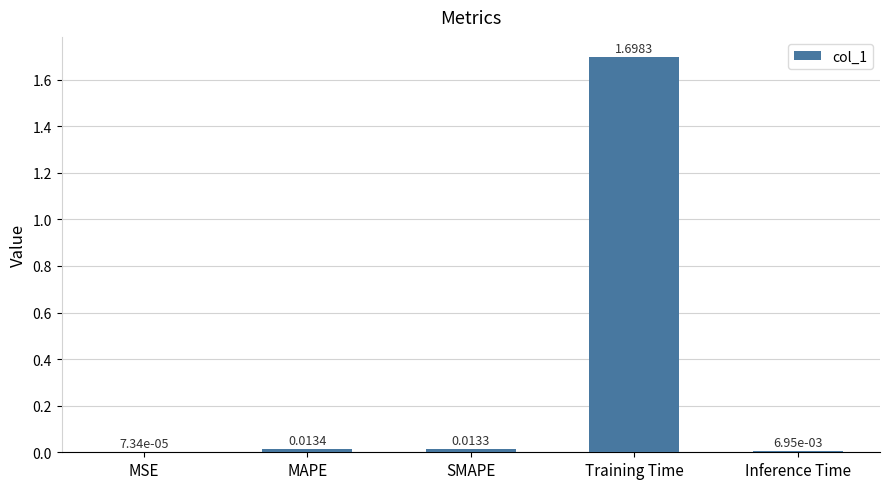

At which label is the value closest to 0?

MSE